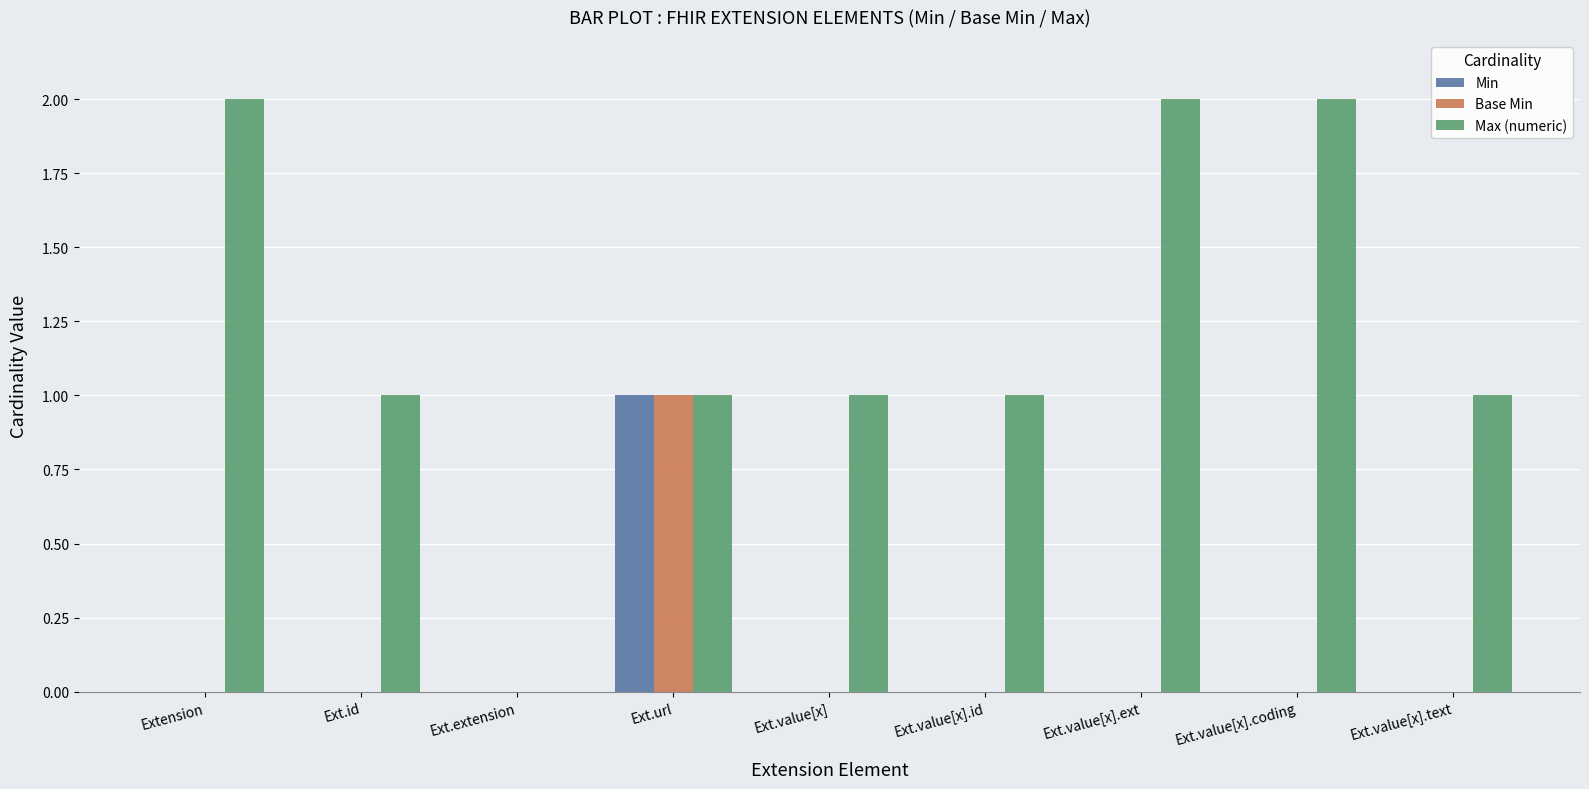

Are the bars grouped side by side (vs. stacked)?

Yes